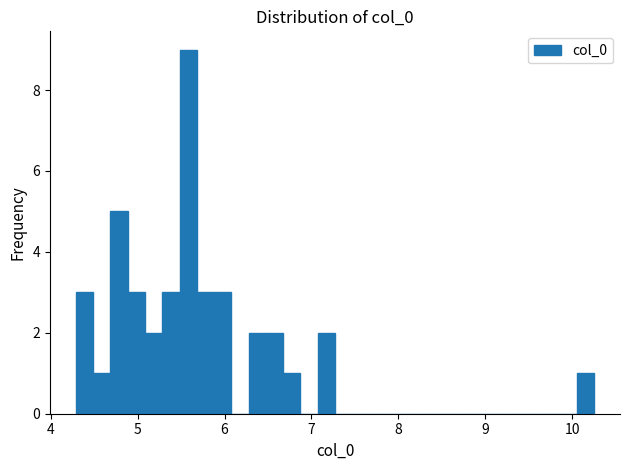

Read against the x-axis, roughly where is the centre of the tallest bar?

5.6